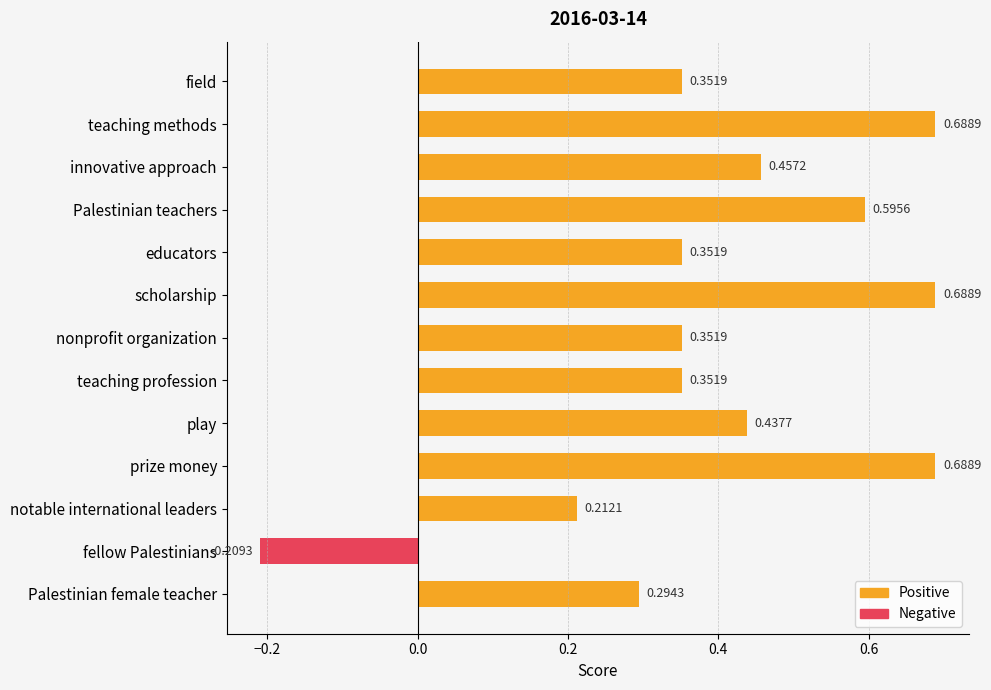

Does the chart contain any negative values?

Yes